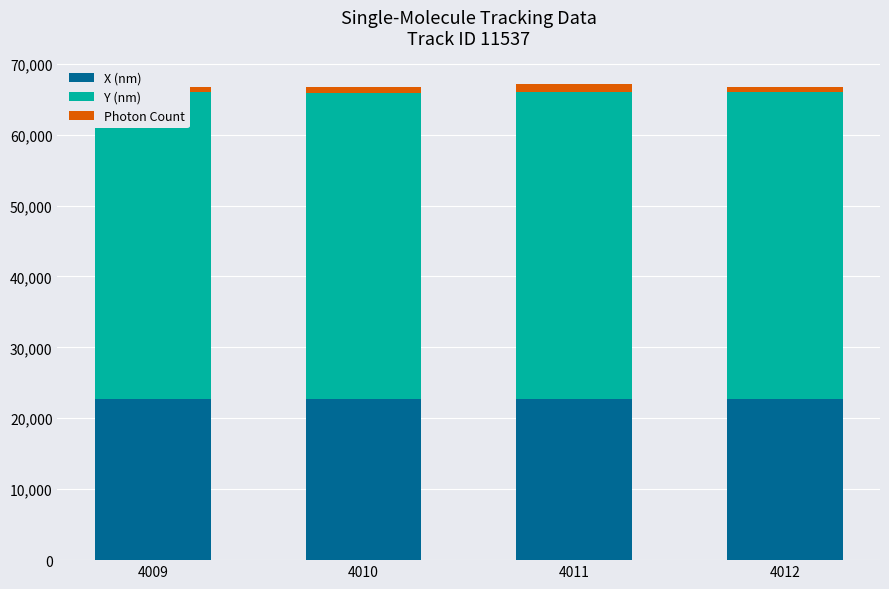

What is the average value of the X (nm) series?

22723.5